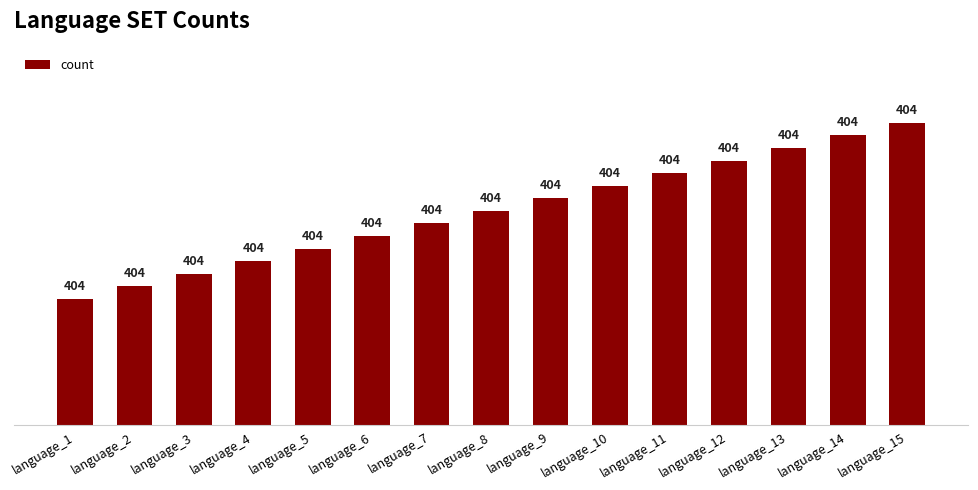

At which label is the value closest to 274?

language_8